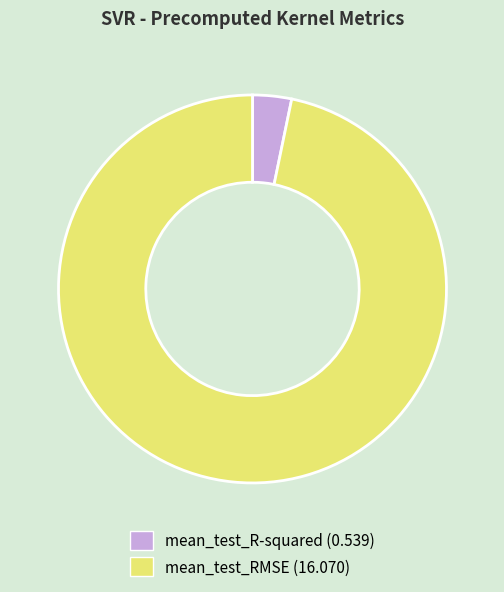

Is it true that mean_test_RMSE is 97% of the pie?

True